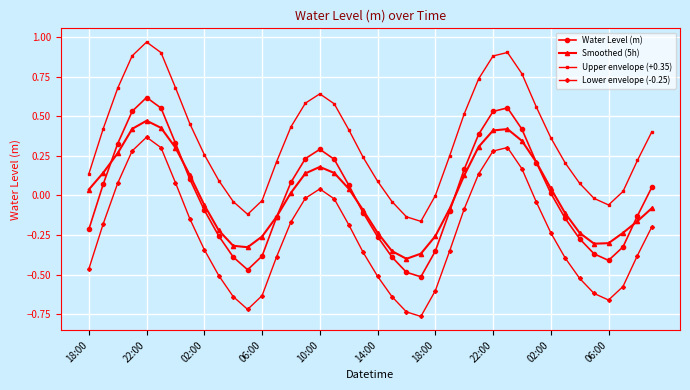

Rank the series by their maximum value, from lowest to highest.

Lower envelope (-0.25), Smoothed (5h), Water Level (m), Upper envelope (+0.35)